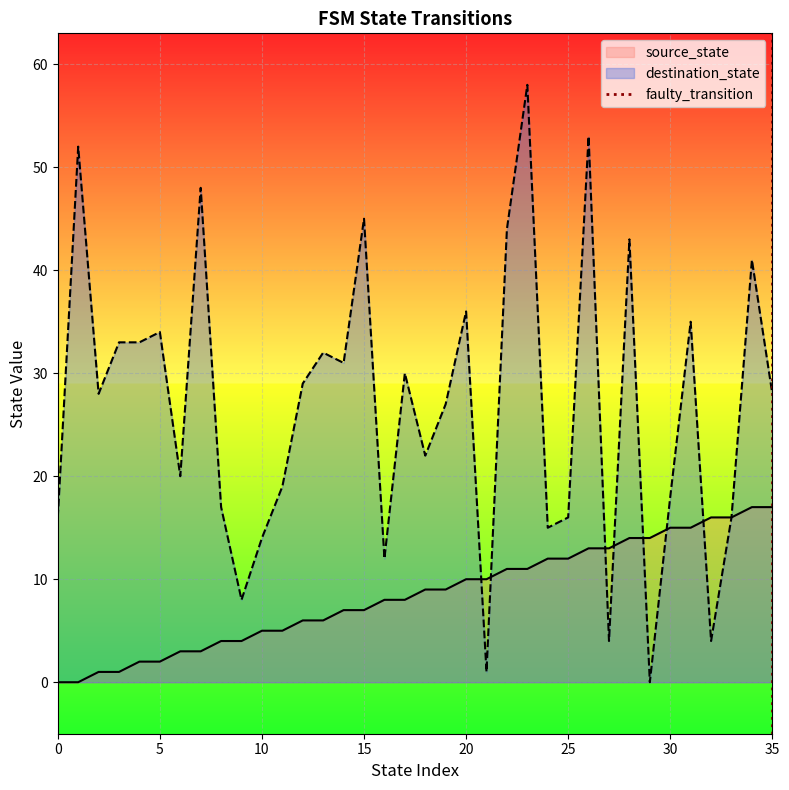

What is the maximum value for source_state?

17